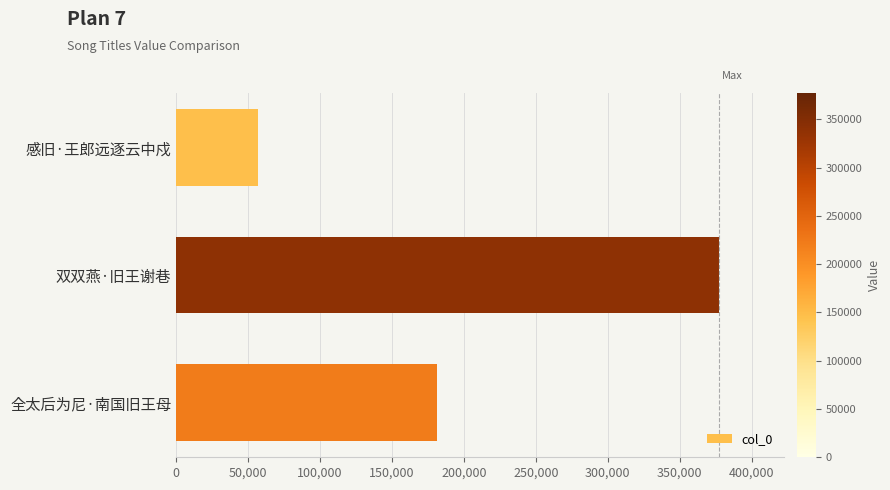

What is the approximate value at 双双燕·旧王谢巷?

377408